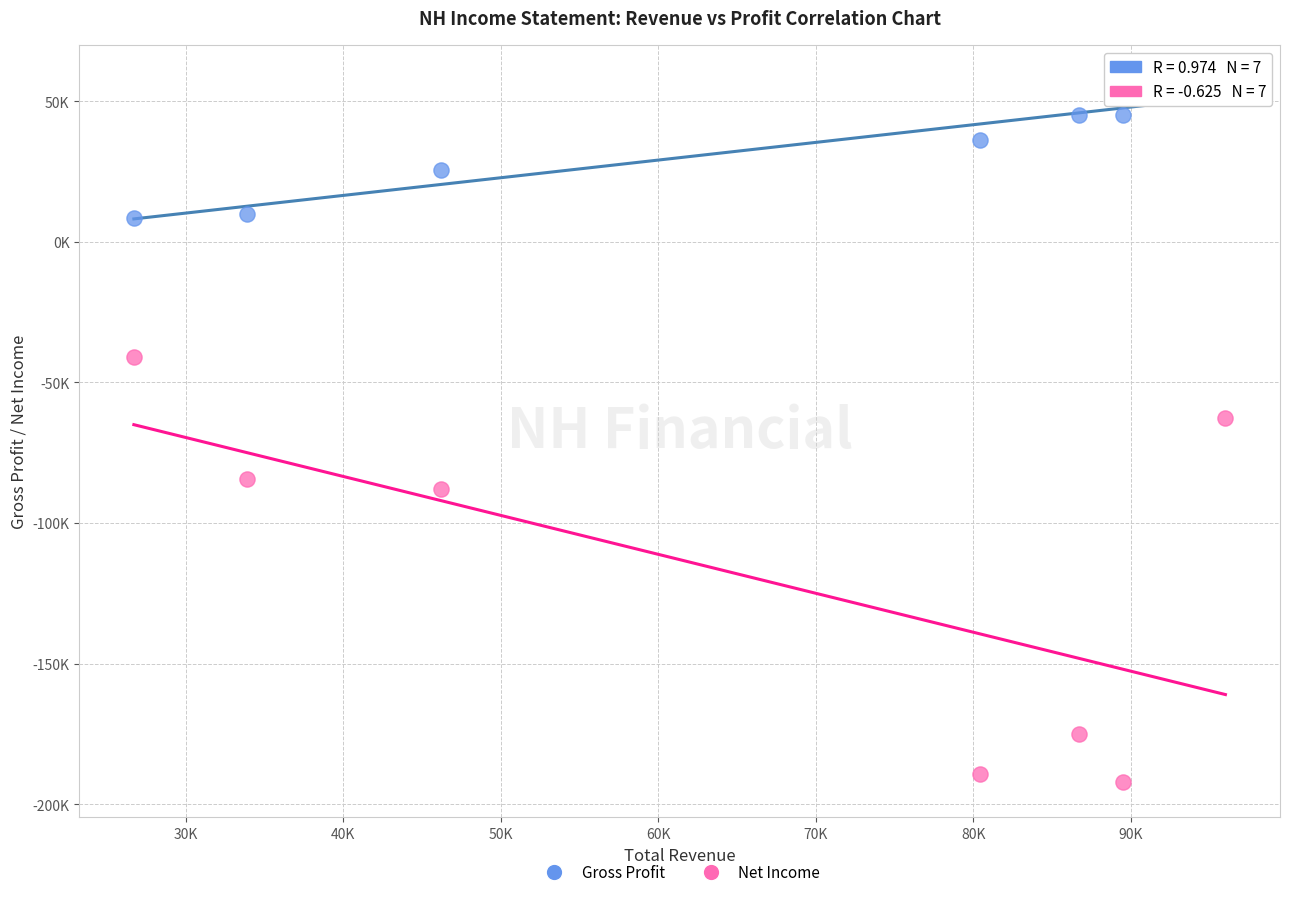

Which series reaches the maximum Y coordinate?

Gross Profit